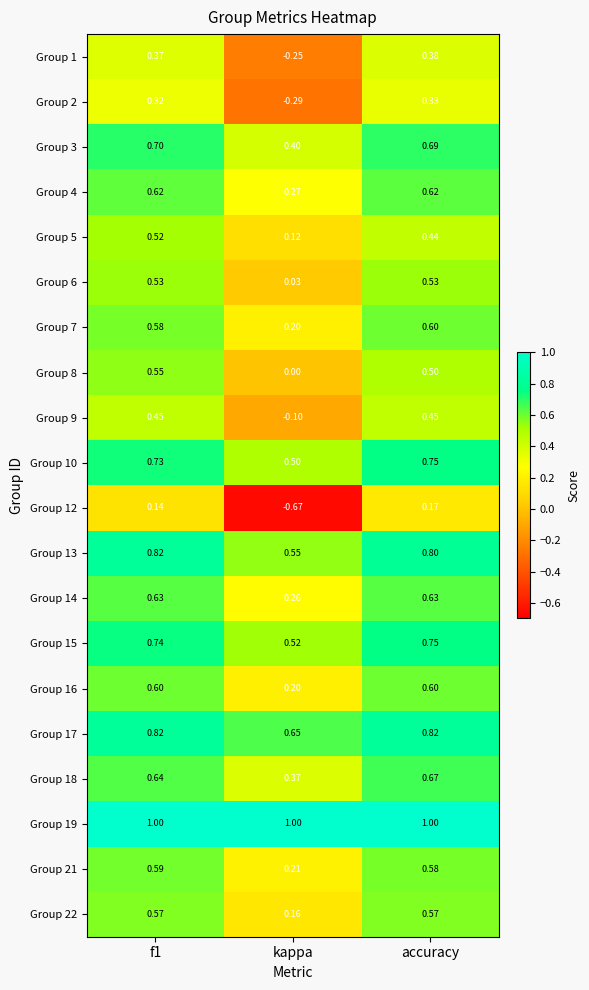

Is the value of Group 17 at f1 greater than the value of Group 19 at accuracy?

No